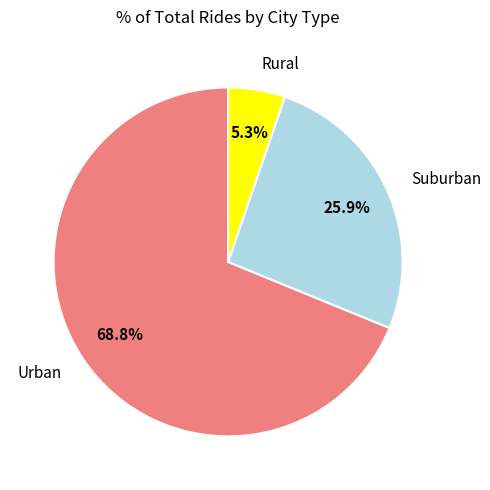

Count the number of slices in the pie.

3